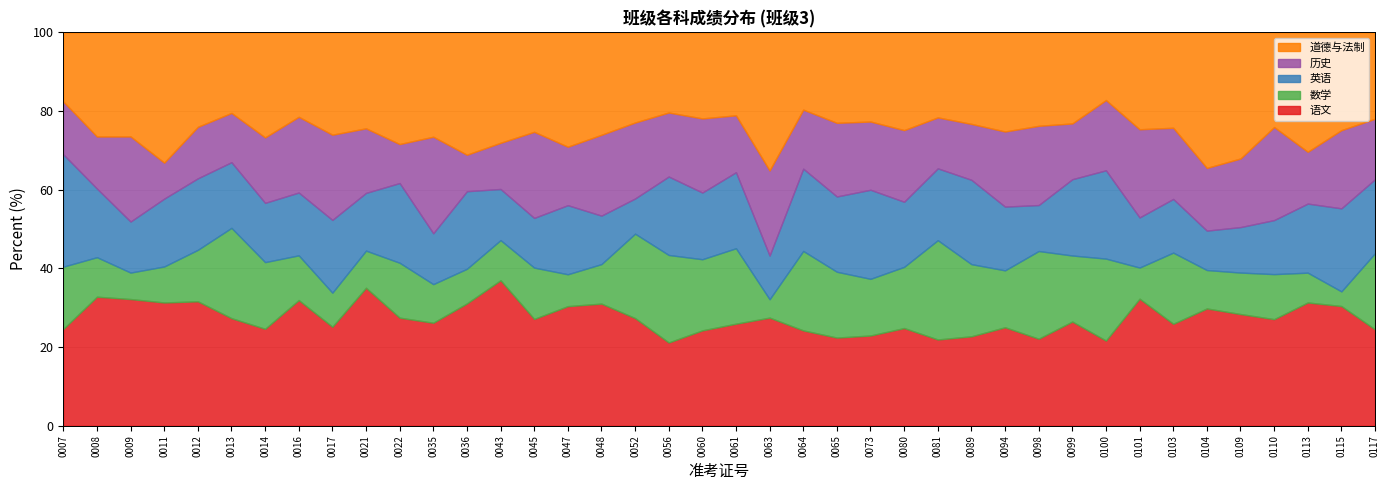

What is the minimum value for 语文?

21.2